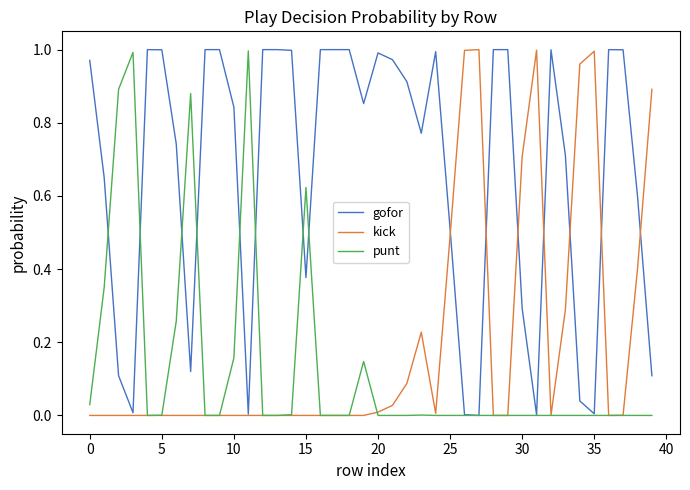

Does the chart have visible grid lines?

No